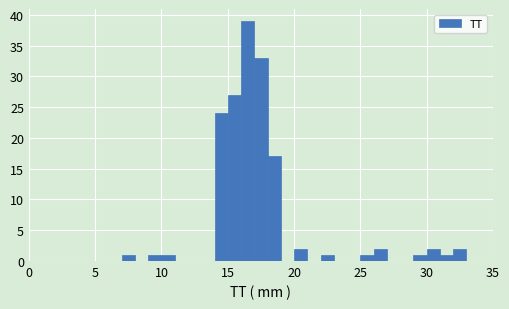

Around what value on the x-axis is the tallest bar? Give the approximate position of its centre, as read against the axis.

16.5